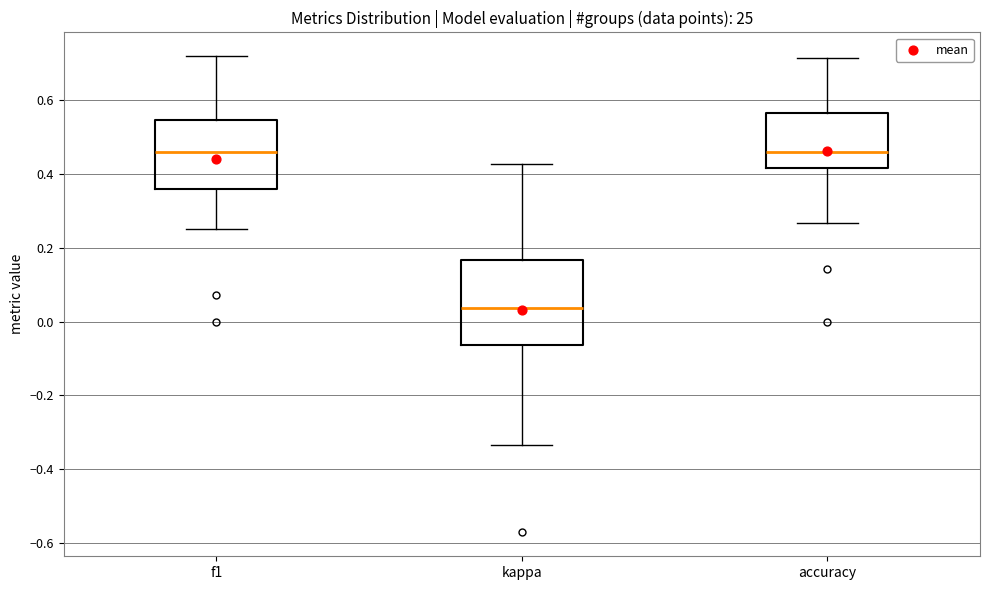

Reading left to right, transcribe this box plot: for each box, give where its median line is, the range the box spans, and where its two whiskers end, as read against the y-axis. The values are not printed on the chart, so give them approximately, as read against the axis.

f1: median 0.46, box 0.36 to 0.54, whiskers 0.26 to 0.72
kappa: median 0.04, box -0.06 to 0.16, whiskers -0.34 to 0.42
accuracy: median 0.46, box 0.42 to 0.56, whiskers 0.26 to 0.72